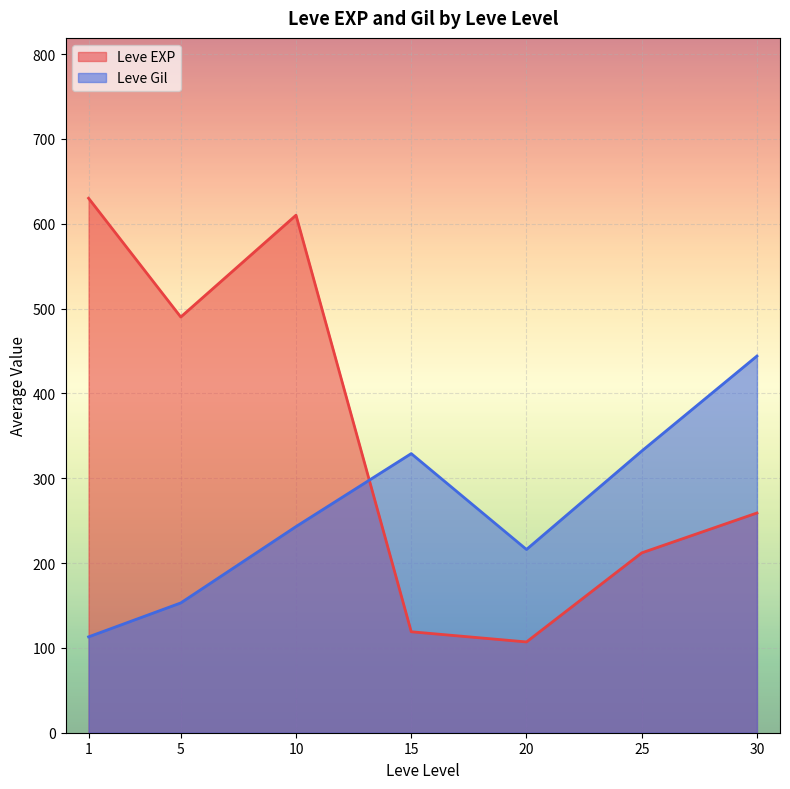

What is the difference between the second highest and minimum values in the Leve EXP series?

503